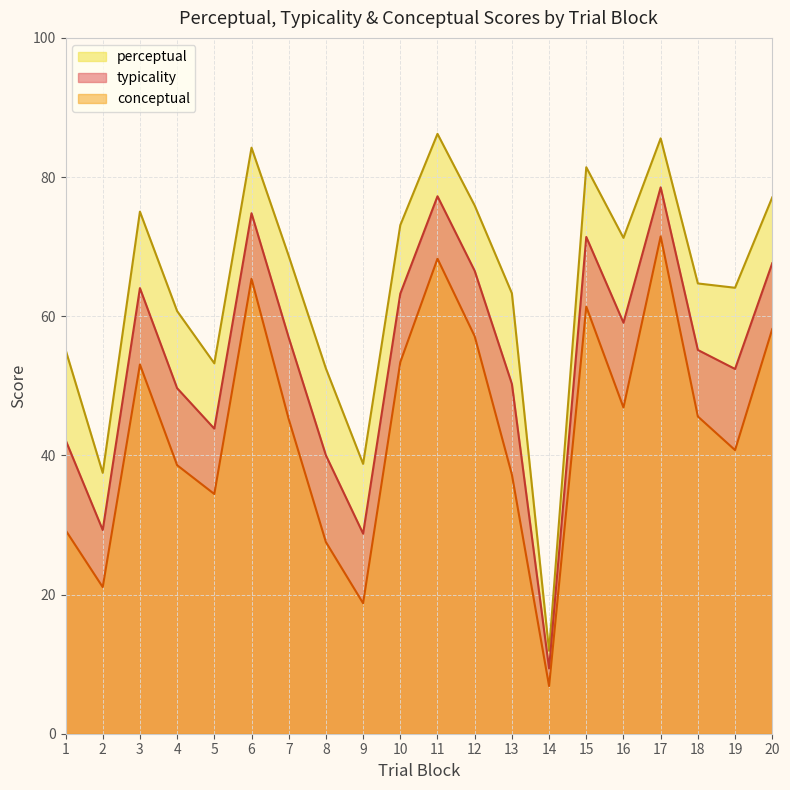

At how many categories does at least one series exceed 37?

19